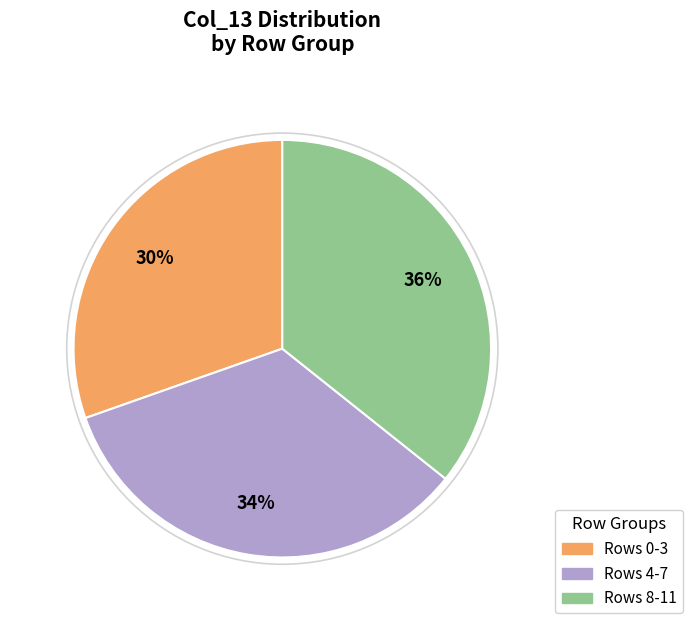

To the nearest percent, what is the difference between the Rows 4-7 and Rows 0-3 slice percentages?

4%